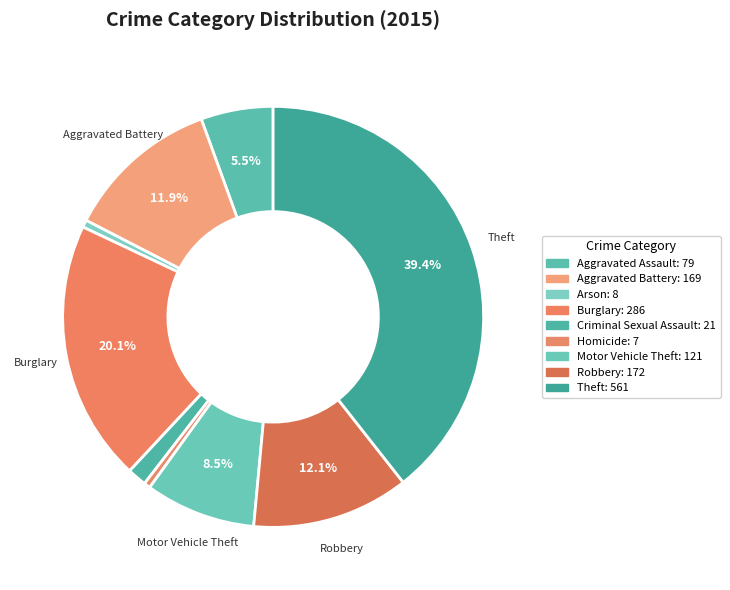

How many slices are in this pie chart?

9